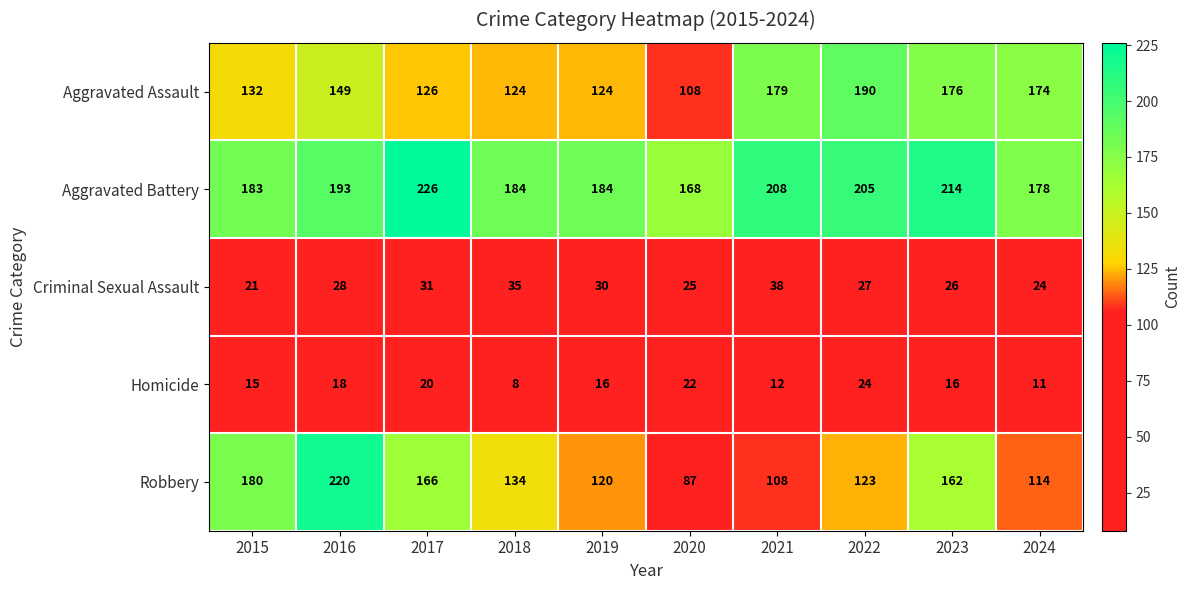

What is the minimum value shown in the chart?

8